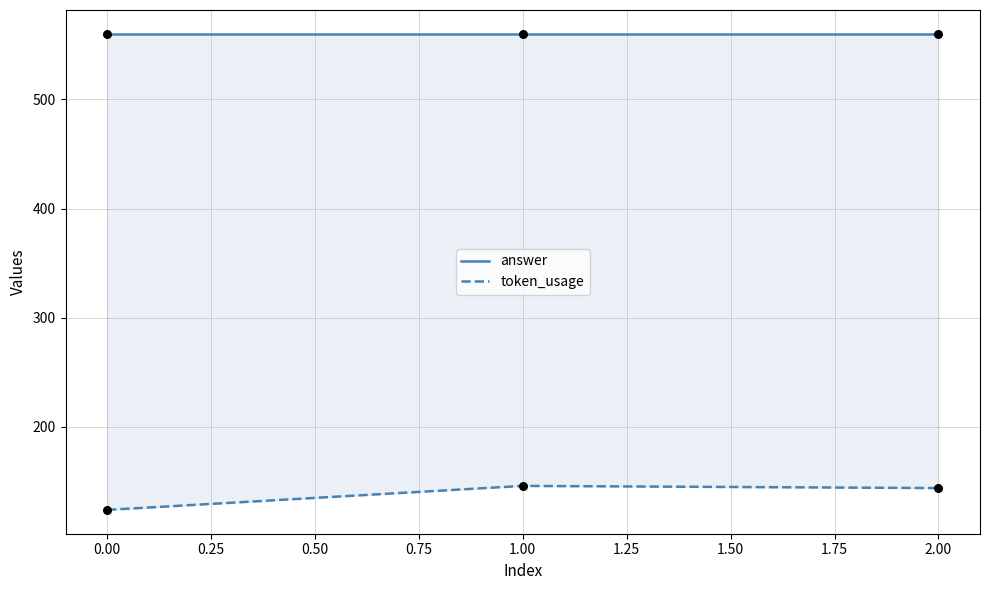

Which series has the largest Y range (max minus min)?

token_usage